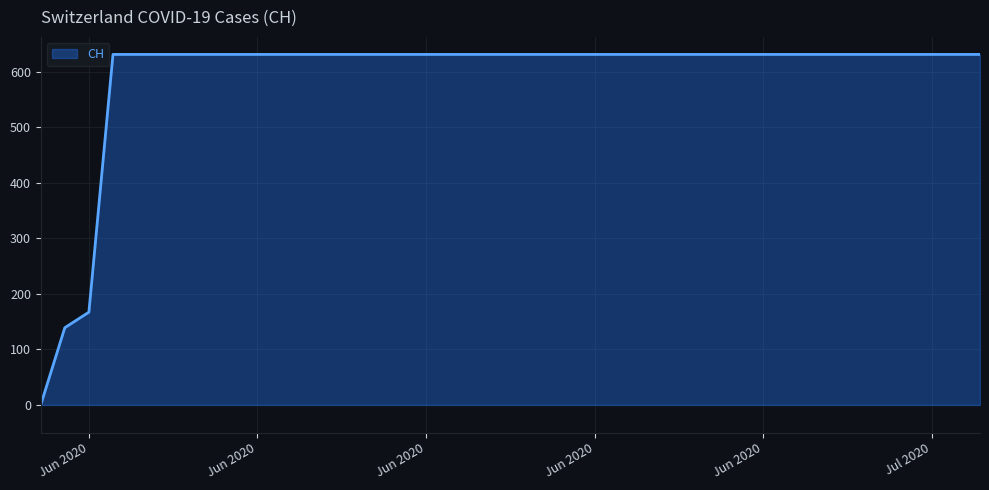

Reading left to right, list all the values displayed in this chart.

0	139	167	631	631	631	631	631	631	631	631	631	631	631	631	631	631	631	631	631	631	631	631	631	631	631	631	631	631	631	631	631	631	631	631	631	631	631	631	631